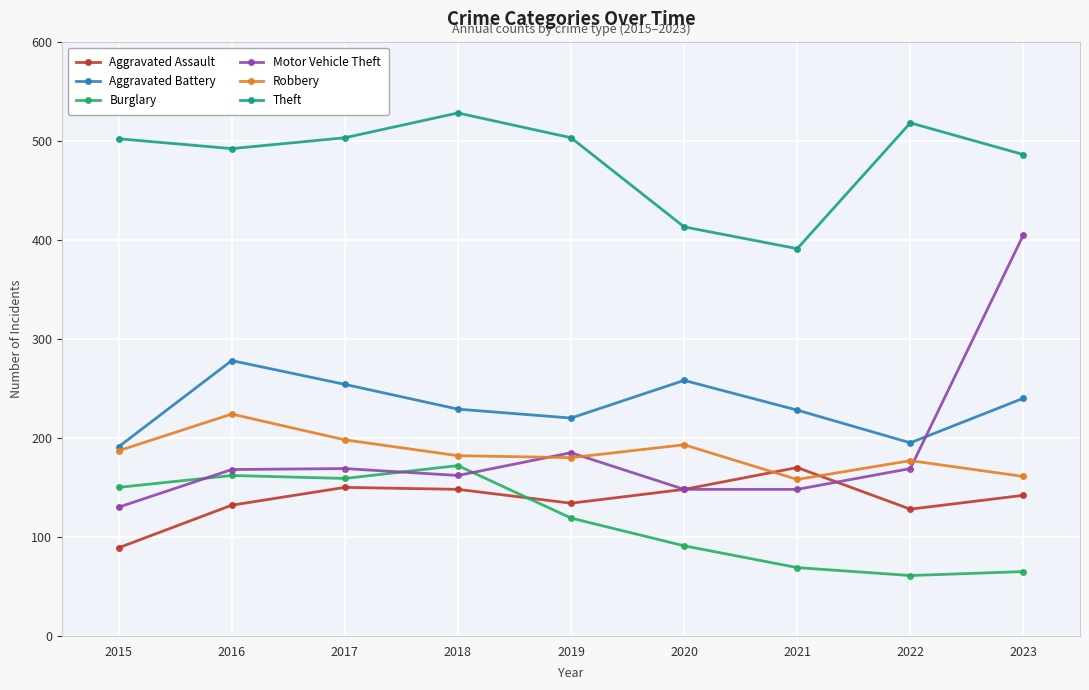

What is the value of the Motor Vehicle Theft point at the 5th from the left?

185